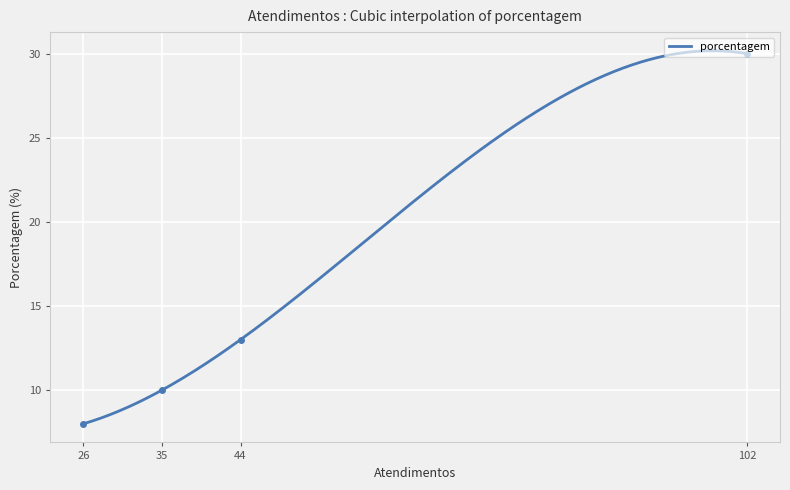

What is the difference between the maximum and minimum values?

22